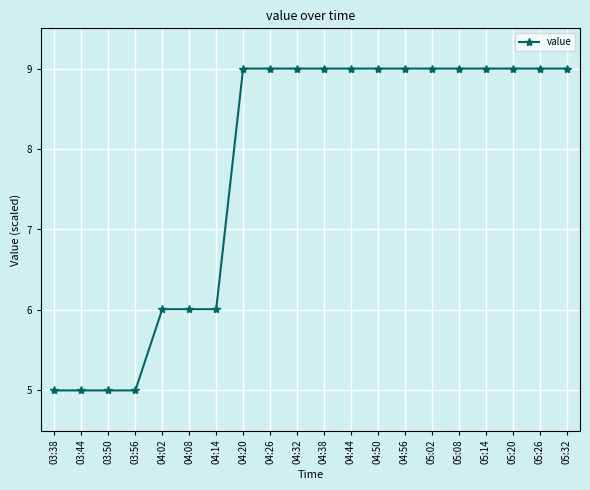

Between 05:26 and 03:38, which is larger?

05:26